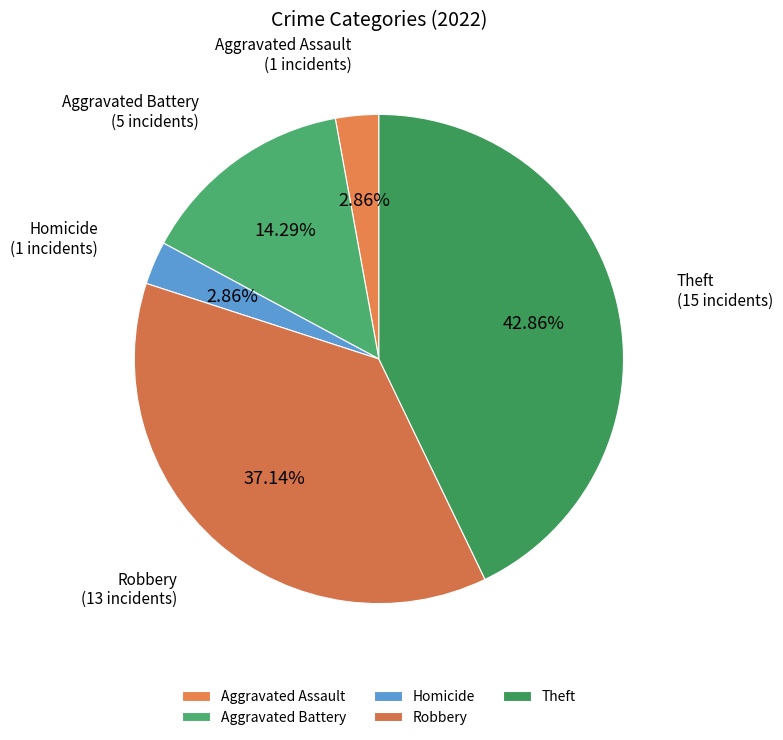

What is the largest slice in the pie chart?

Theft